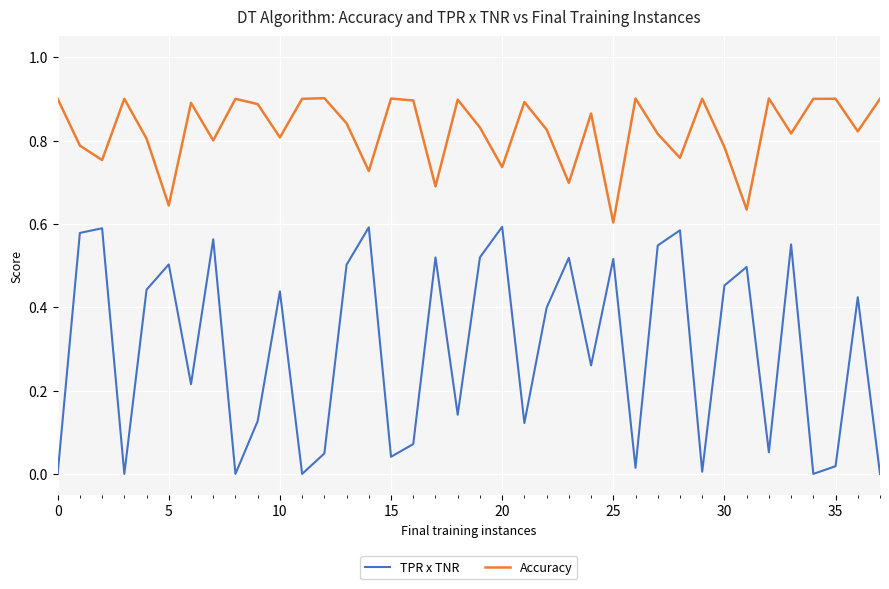

Which series has the largest total across all categories?

Accuracy